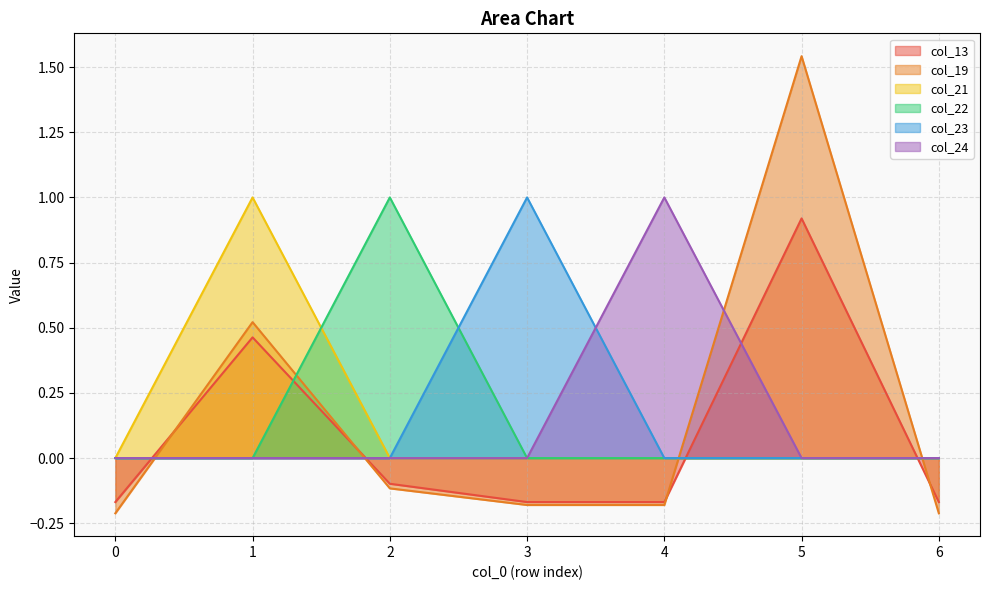

Does the chart display data point markers on the line(s)?

No